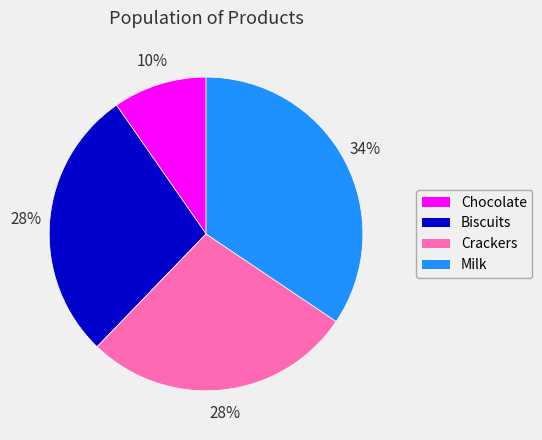

Which category has the biggest portion of the pie?

Milk